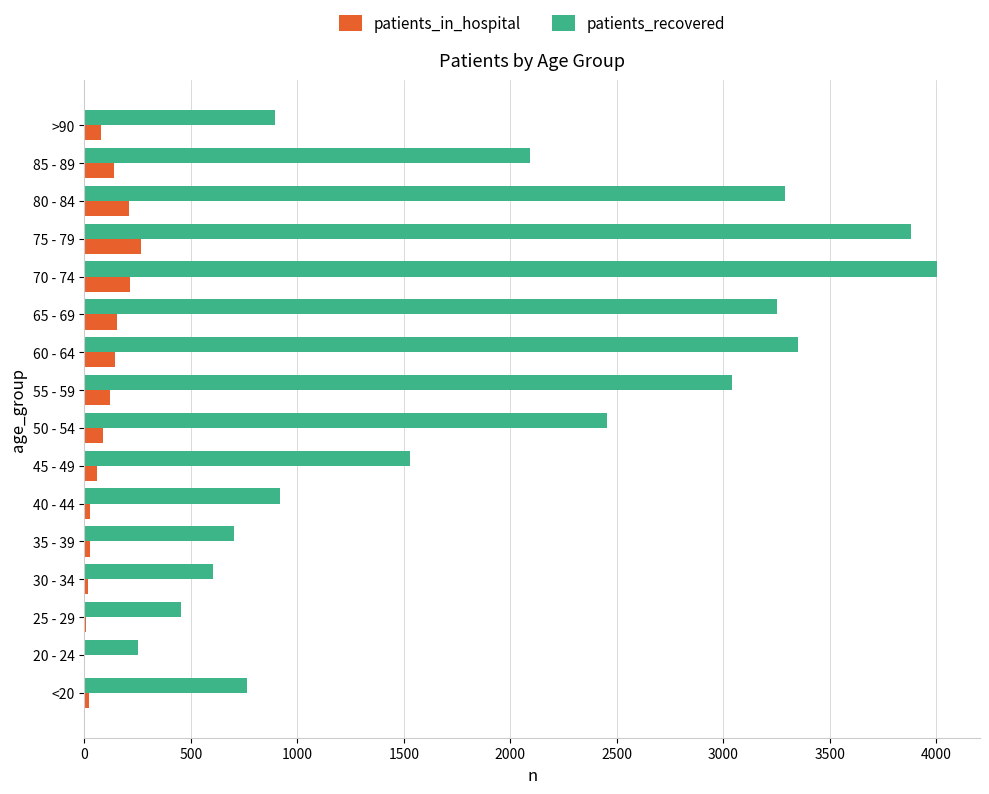

The value of patients_in_hospital at 70 - 74 is 213. True or false?

True